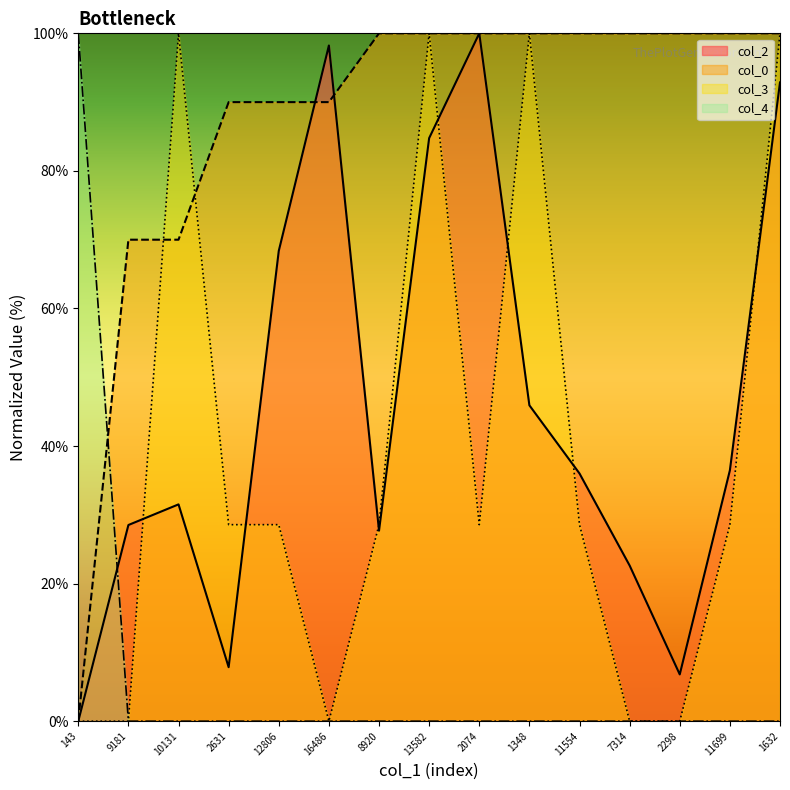

What is the value of the col_2 point at the 13th from the left?

6.8